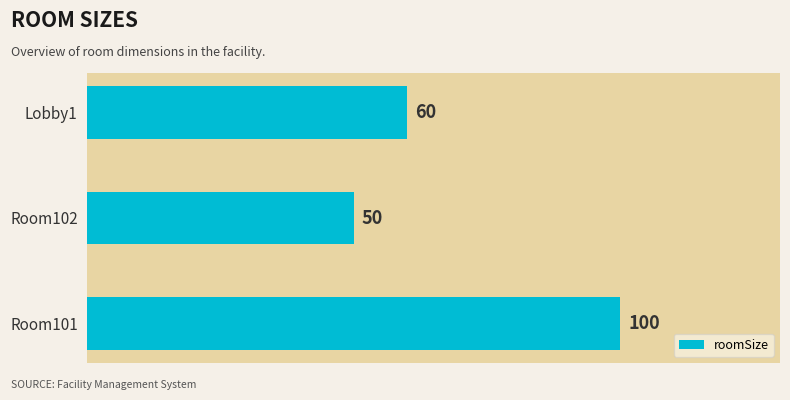

What is the greatest value displayed?

100